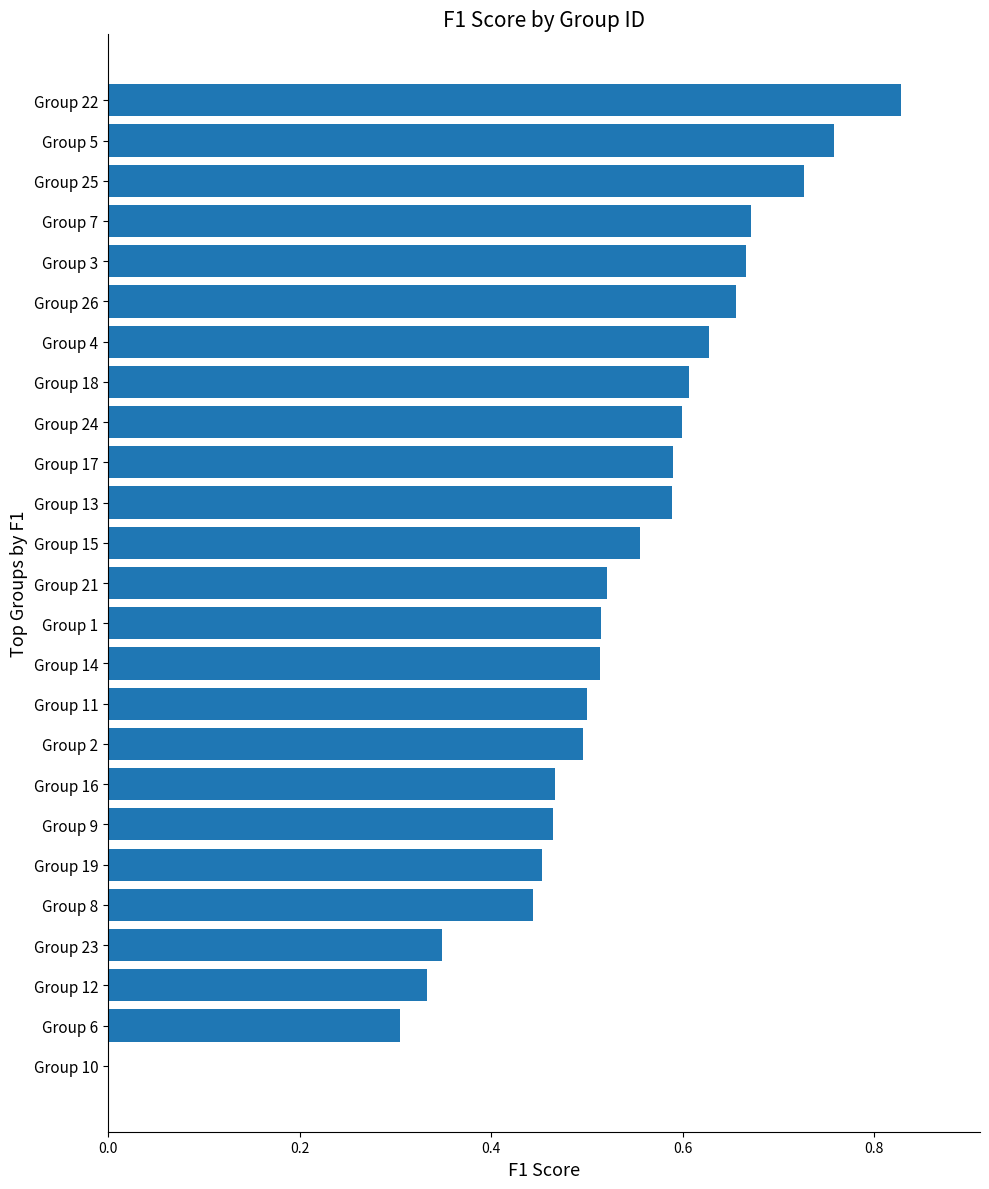

Is it true that the value at Group 12 is 0.6?

False